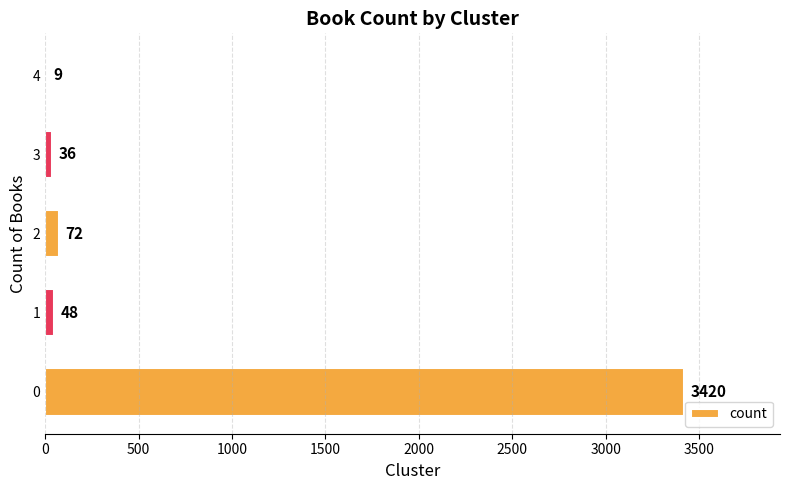

True or false: the data shows 72 at 2.

True